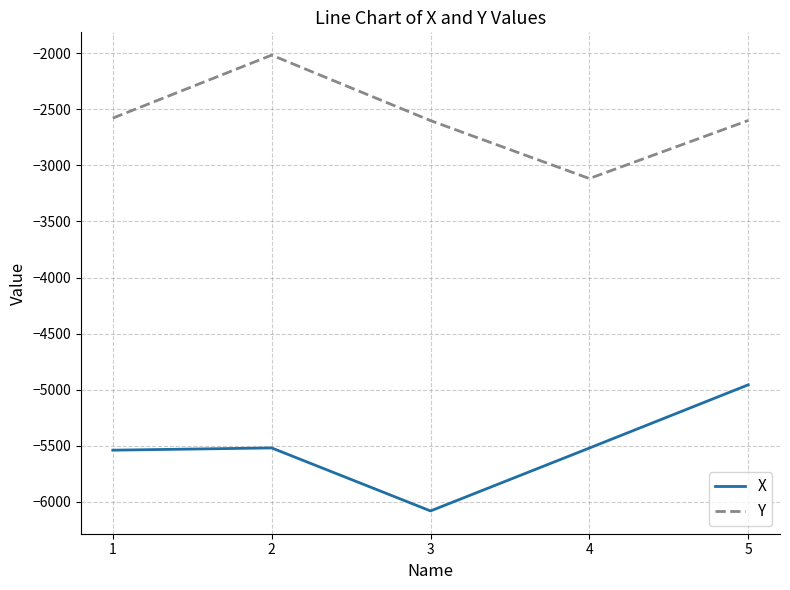

How many interior local peaks does the Y series have?

1